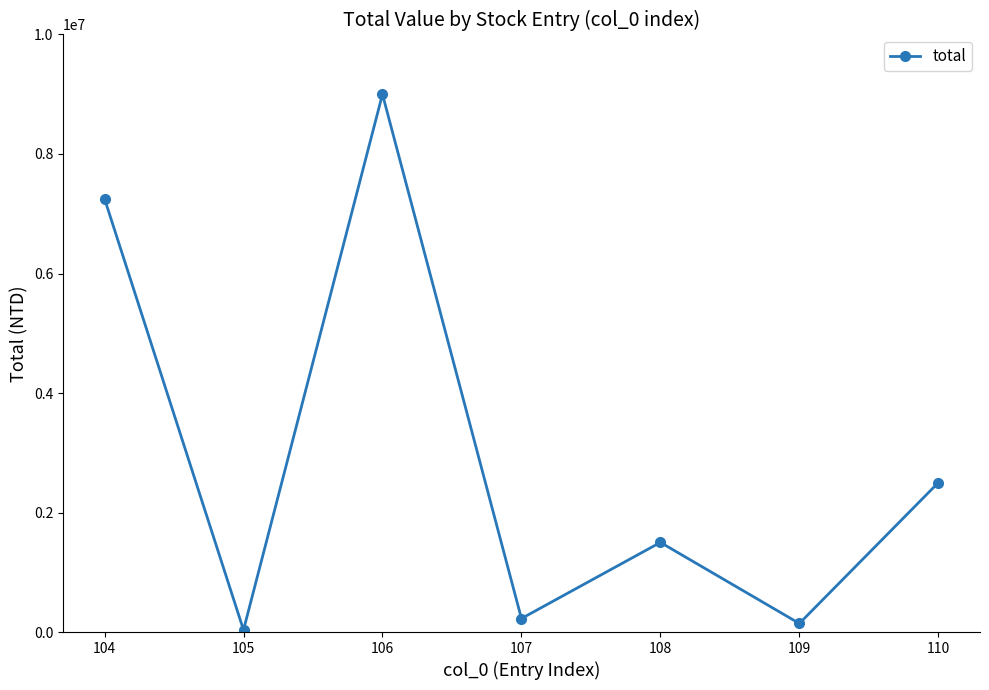

What is the difference between the maximum and second lowest values?

8856710